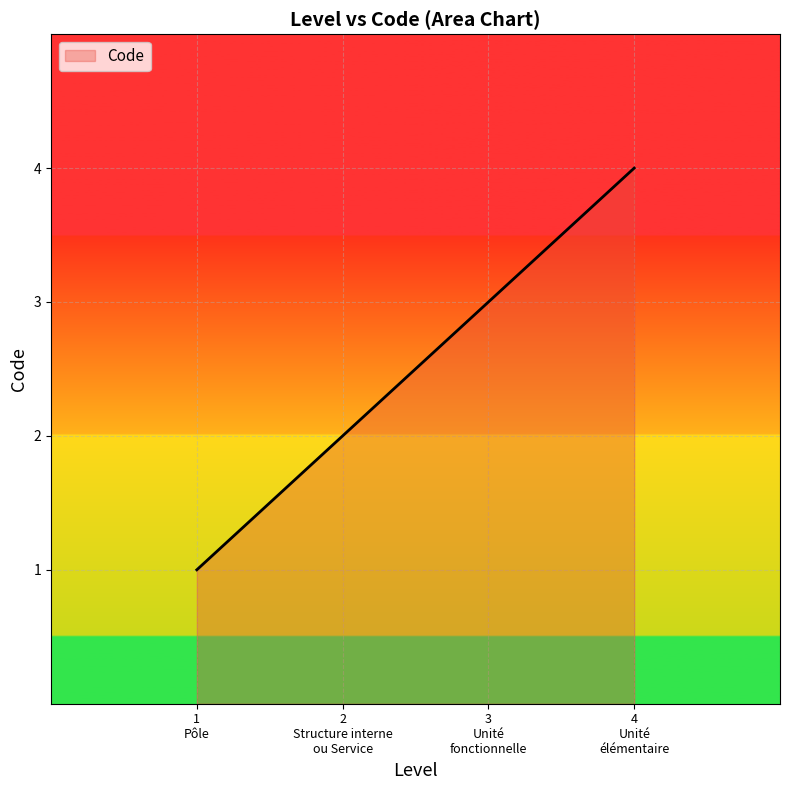

What is the maximum value shown in the chart?

4